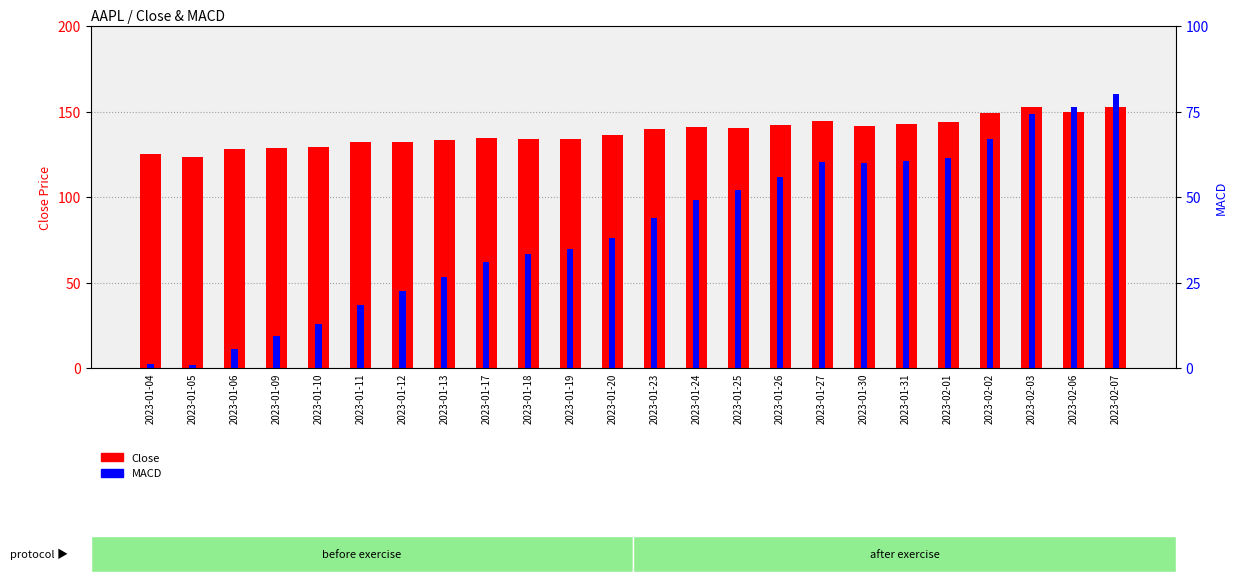

Reading left to right, transcribe all the data shown in this chart.

Close: 2023-01-04=124.9	2023-01-05=123.6	2023-01-06=128.1	2023-01-09=128.7	2023-01-10=129.2	2023-01-11=132.0	2023-01-12=131.9	2023-01-13=133.2	2023-01-17=134.4	2023-01-18=133.7	2023-01-19=133.7	2023-01-20=136.3	2023-01-23=139.5	2023-01-24=140.9	2023-01-25=140.2	2023-01-26=142.3	2023-01-27=144.2	2023-01-30=141.4	2023-01-31=142.6	2023-02-01=143.8	2023-02-02=149.1	2023-02-03=152.7	2023-02-06=150.0	2023-02-07=152.9
MACD: 2023-01-04=1.3	2023-01-05=0.9	2023-01-06=5.5	2023-01-09=9.4	2023-01-10=12.9	2023-01-11=18.5	2023-01-12=22.6	2023-01-13=26.8	2023-01-17=31.1	2023-01-18=33.3	2023-01-19=34.7	2023-01-20=38.1	2023-01-23=43.7	2023-01-24=49.1	2023-01-25=51.9	2023-01-26=55.9	2023-01-27=60.3	2023-01-30=60.0	2023-01-31=60.4	2023-02-01=61.3	2023-02-02=66.8	2023-02-03=74.1	2023-02-06=76.2	2023-02-07=80.0